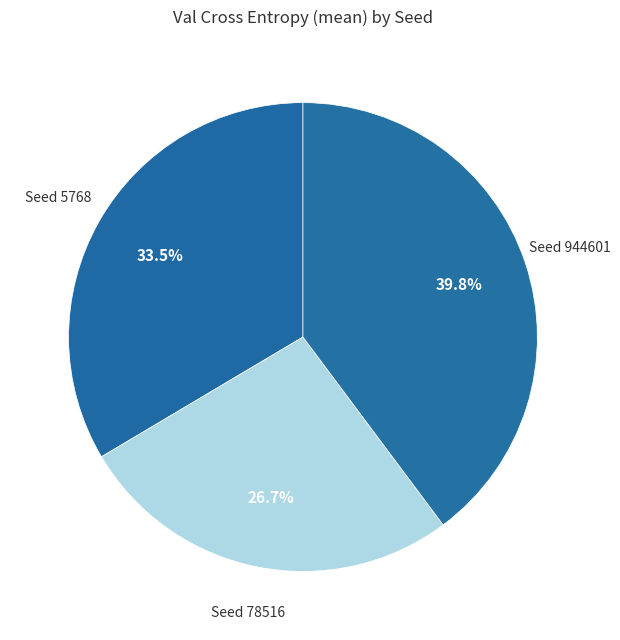

Which slice is the smallest?

Seed 78516